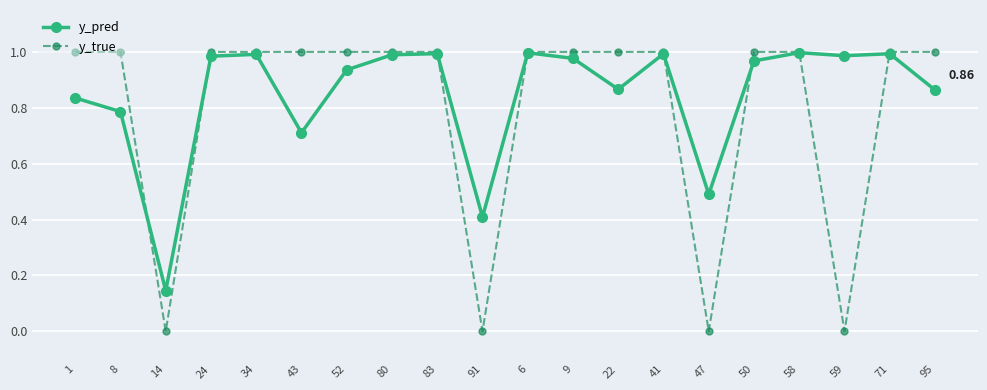

Which series has the widest spread of values?

y_true